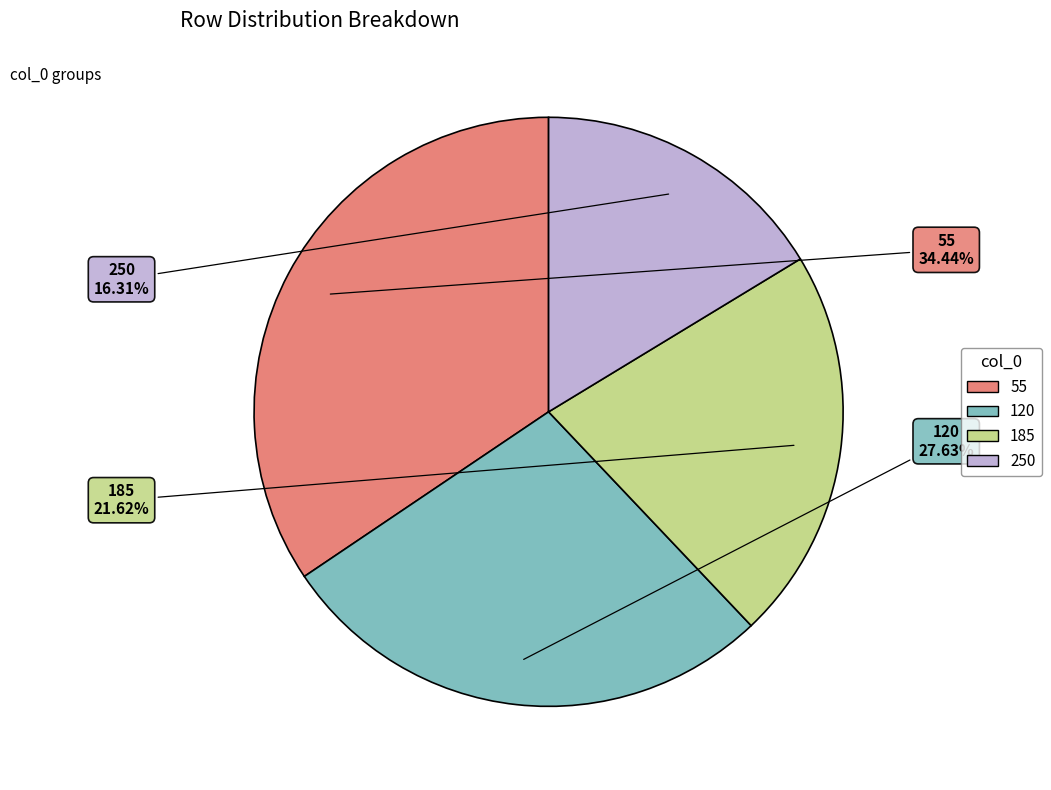

What percentage is the 185 slice, to the nearest percent?

22%